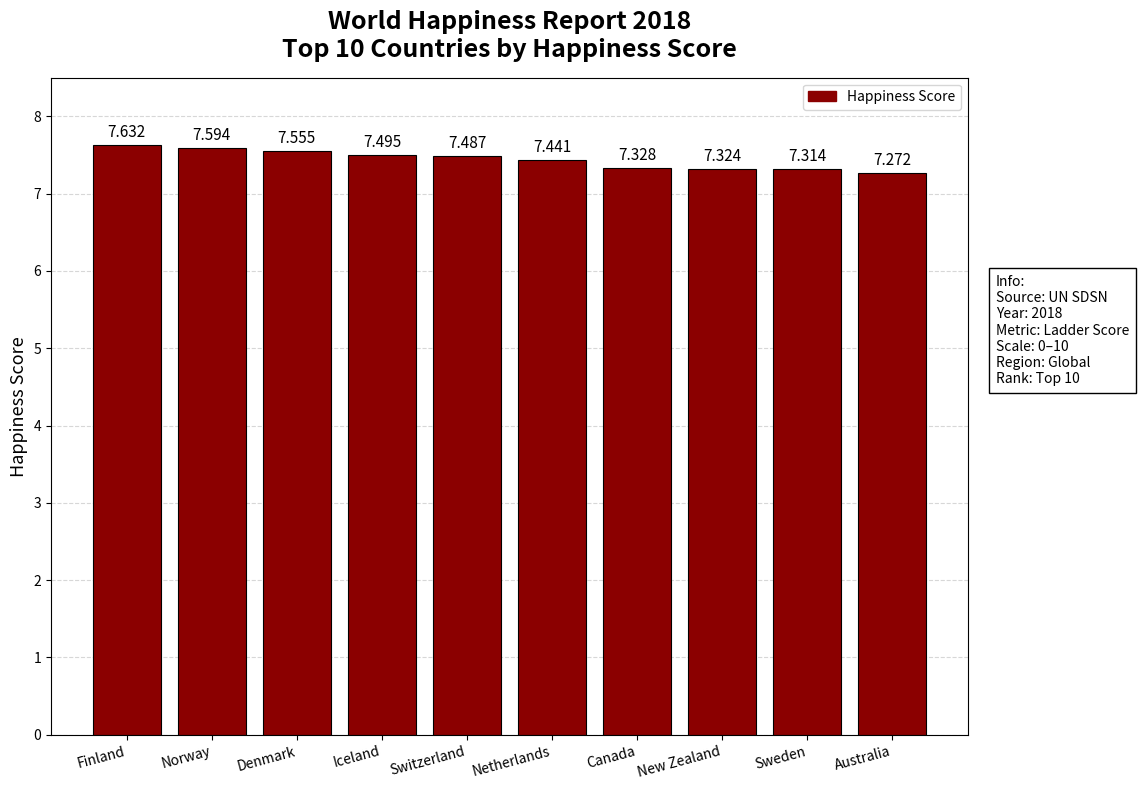

Rank the categories by value from highest to lowest.

Finland, Norway, Denmark, Iceland, Switzerland, Netherlands, Canada, New Zealand, Sweden, Australia